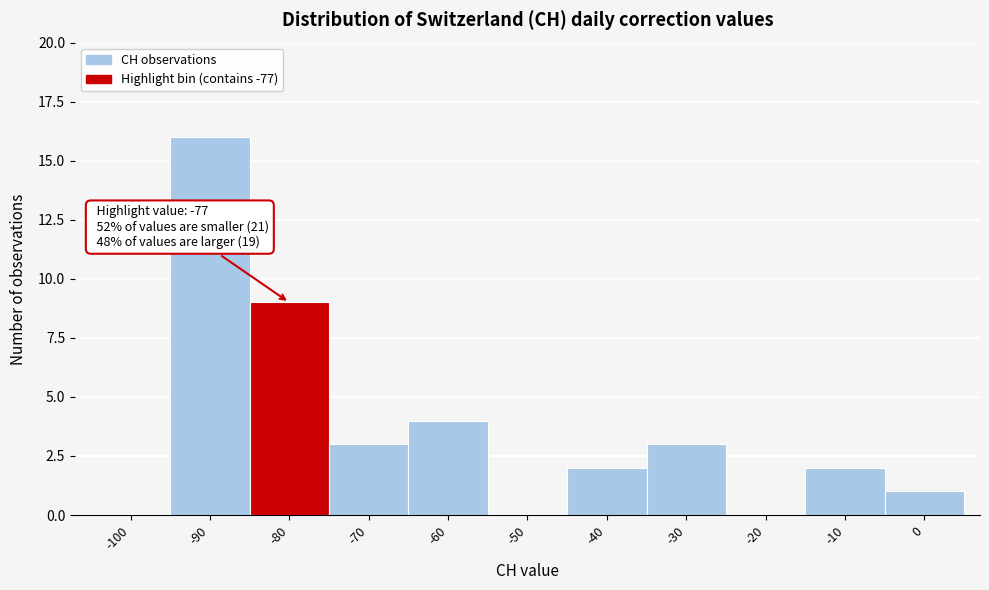

Reading left to right, list all the values displayed in this chart.

-100=0	-90=16	-80=9	-70=3	-60=4	-50=0	-40=2	-30=3	-20=0	-10=2	0=1